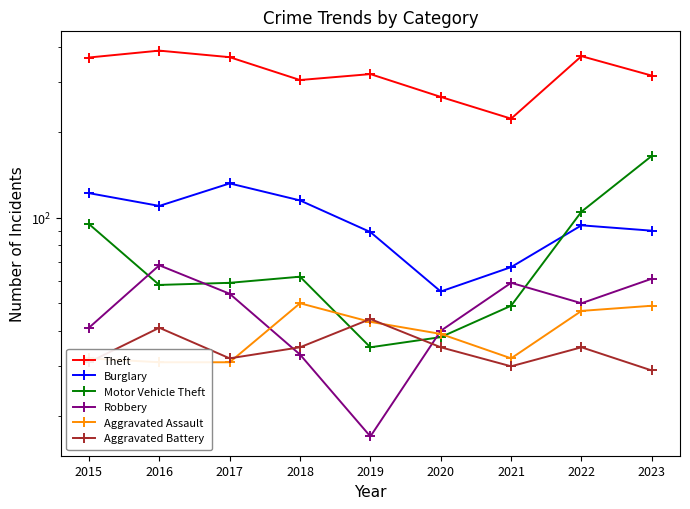

Is it true that Aggravated Battery equals 44 at 2019?

True